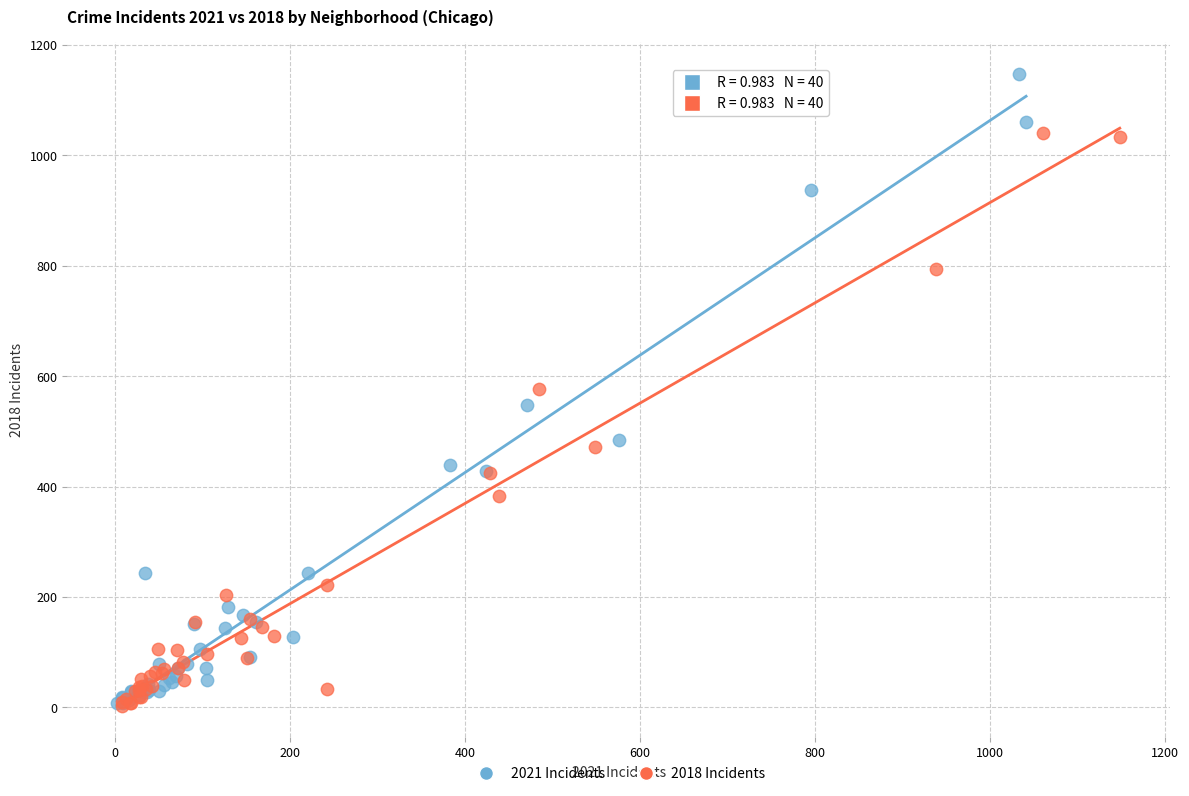

Which series has the largest Y range (max minus min)?

2021 Incidents